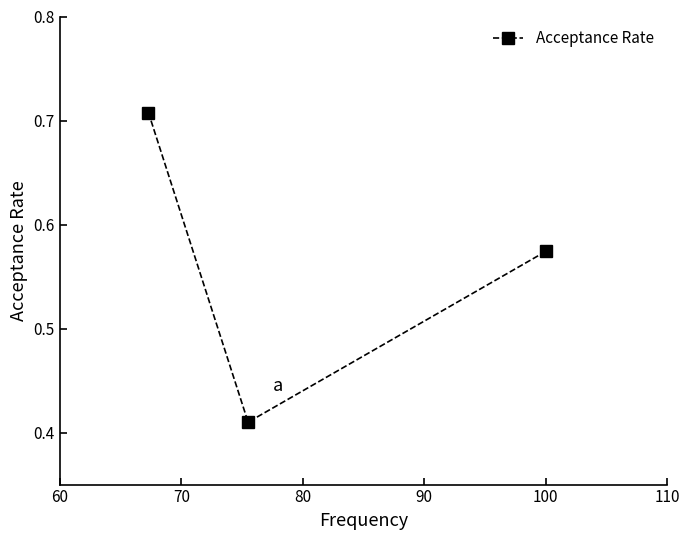

Count the values in the range 0 to 1.

3